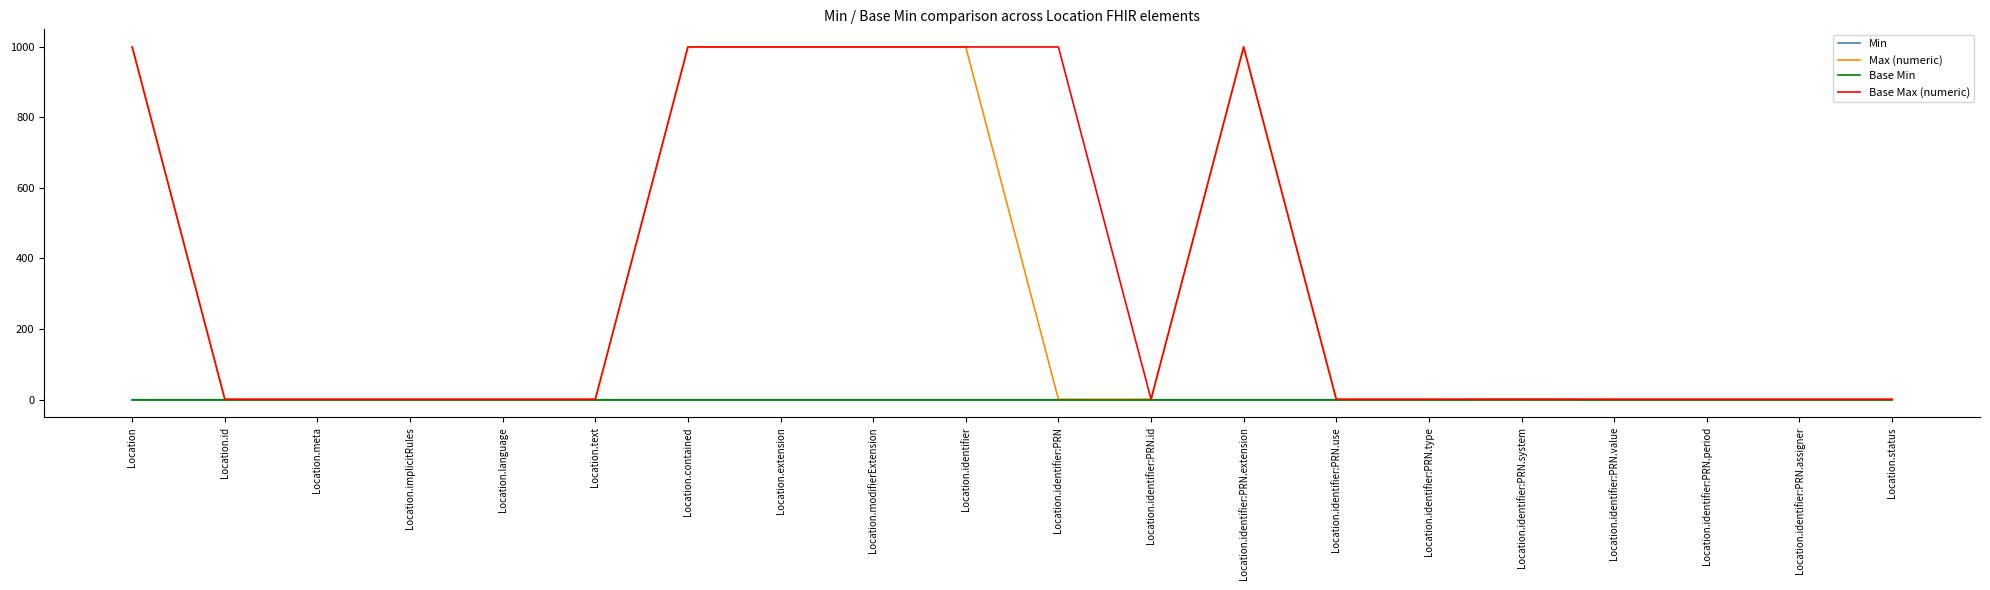

True or false: Min has a value of 0 at Location.meta.

True